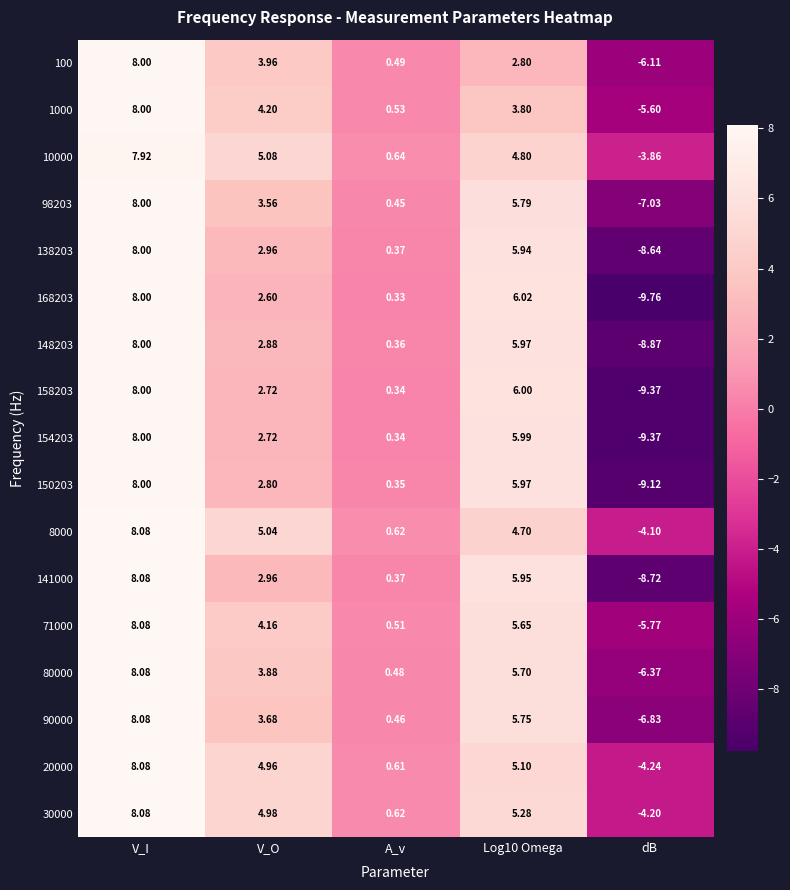

Which category has the lowest value across all series?

dB